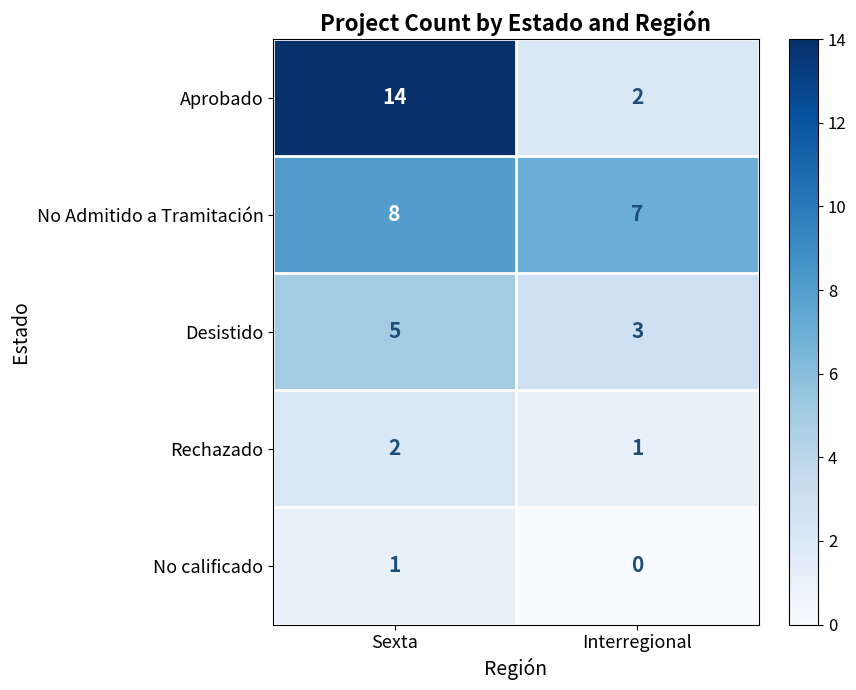

True or false: No Admitido a Tramitación has a value of 13 at Sexta.

False